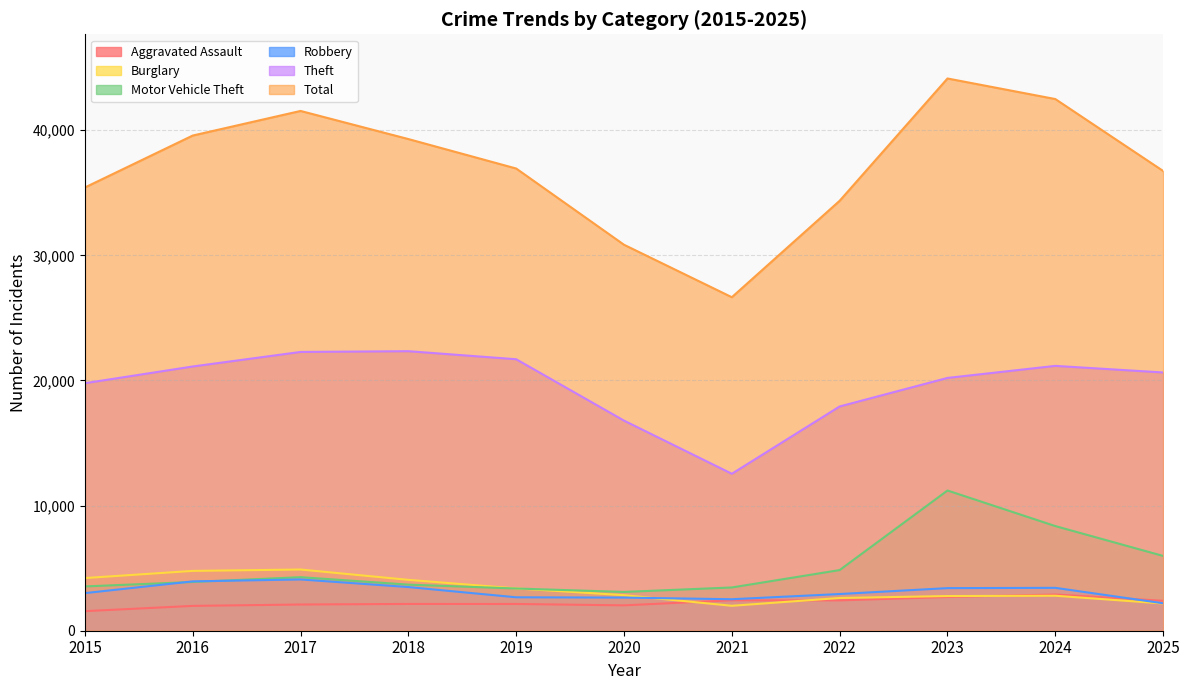

What is the difference between the maximum and minimum values in the Total series?

17480